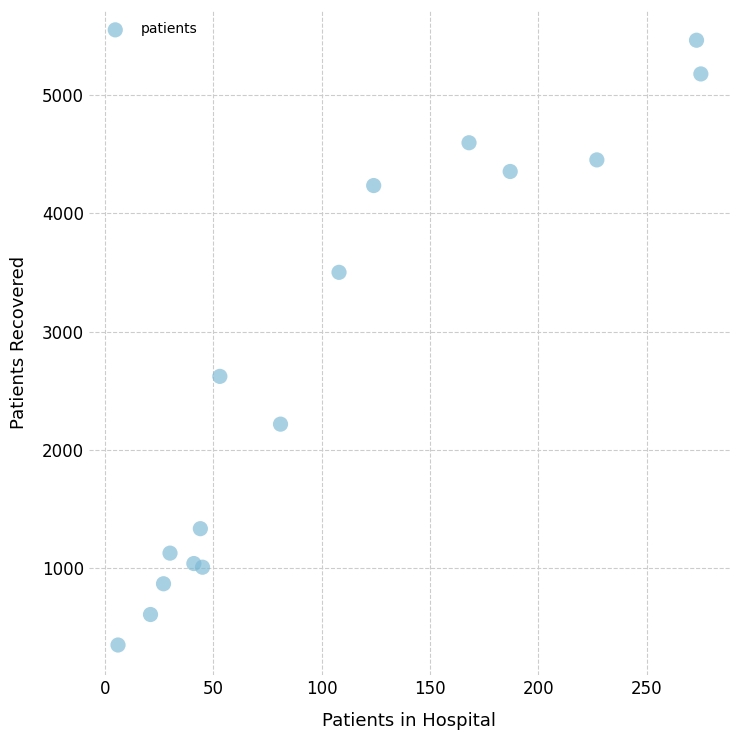

What is the range of X values (max minus min)?

269